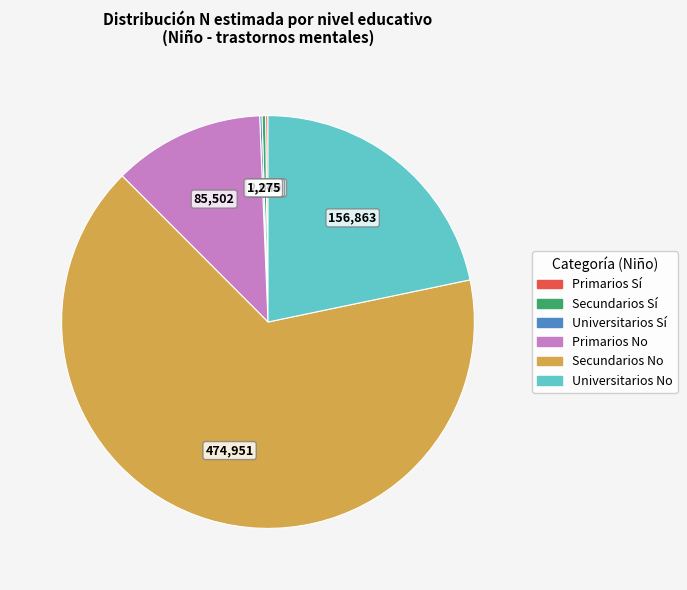

Is there any slice that represents more than half of the pie?

Yes